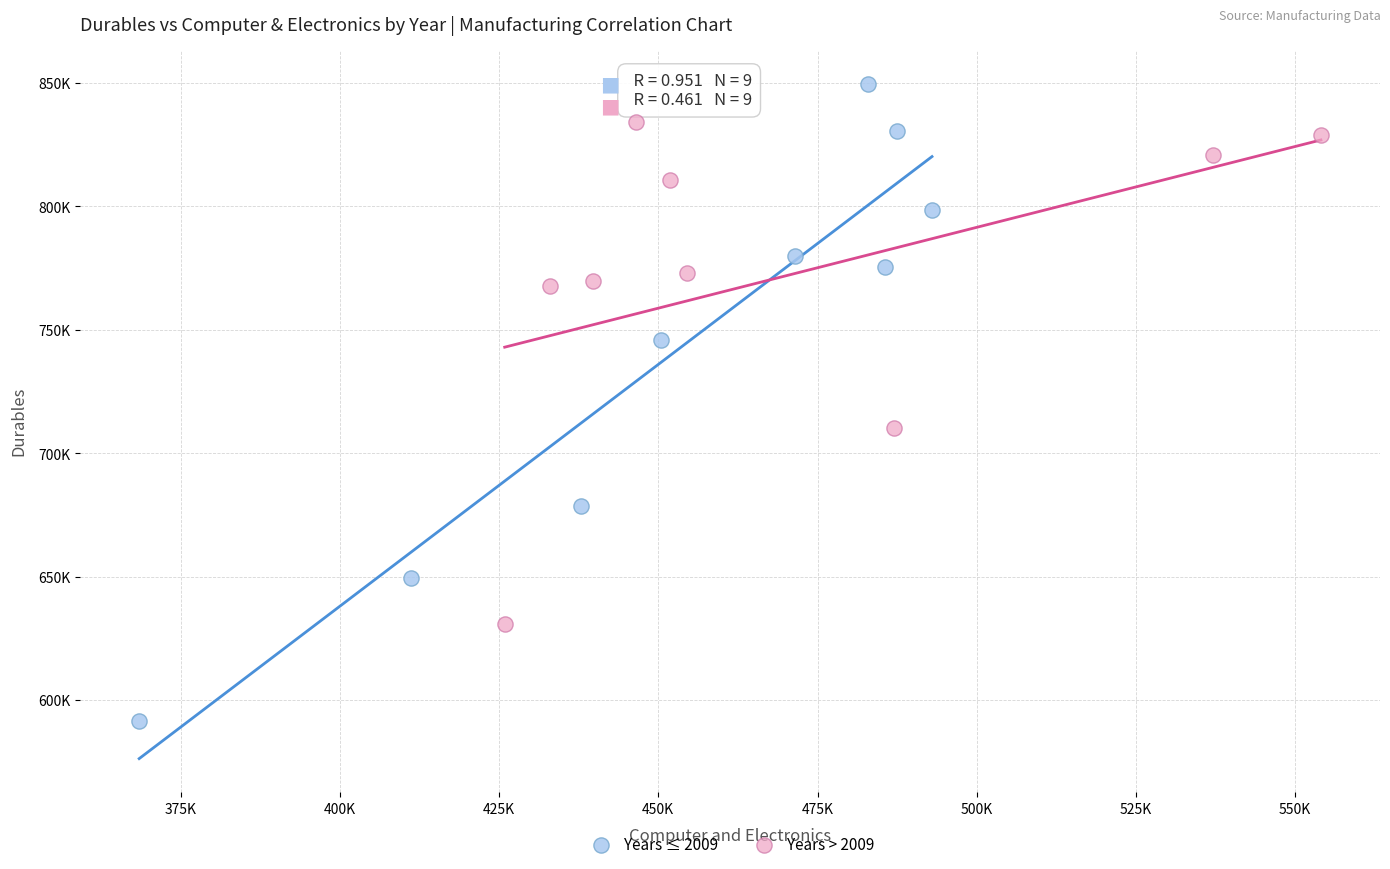

What are all the series names shown in the legend?

Years ≤ 2009, Years > 2009